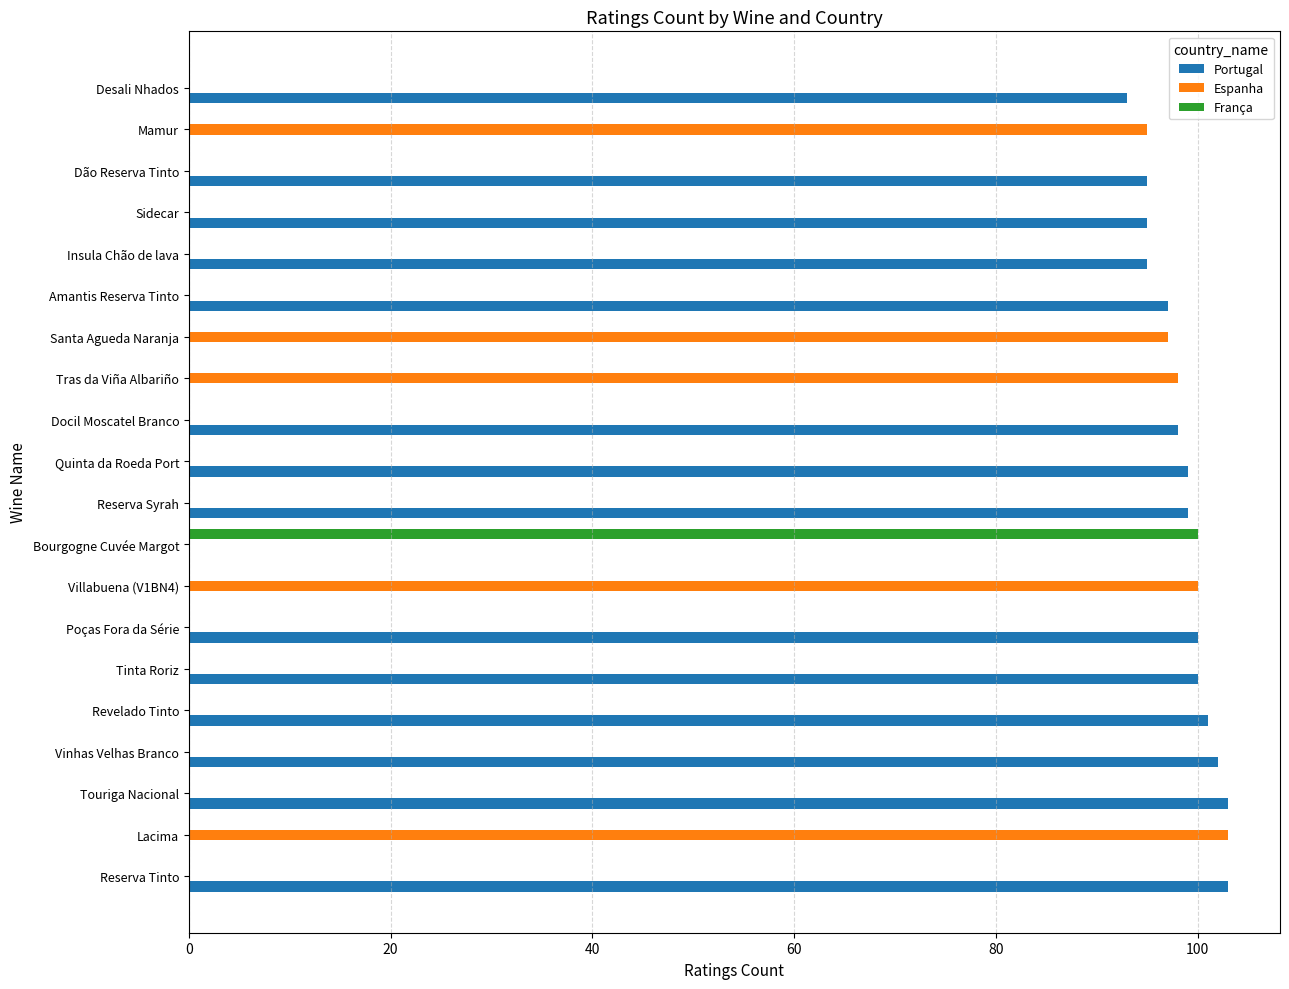

What is the sum of all Portugal values?

1380